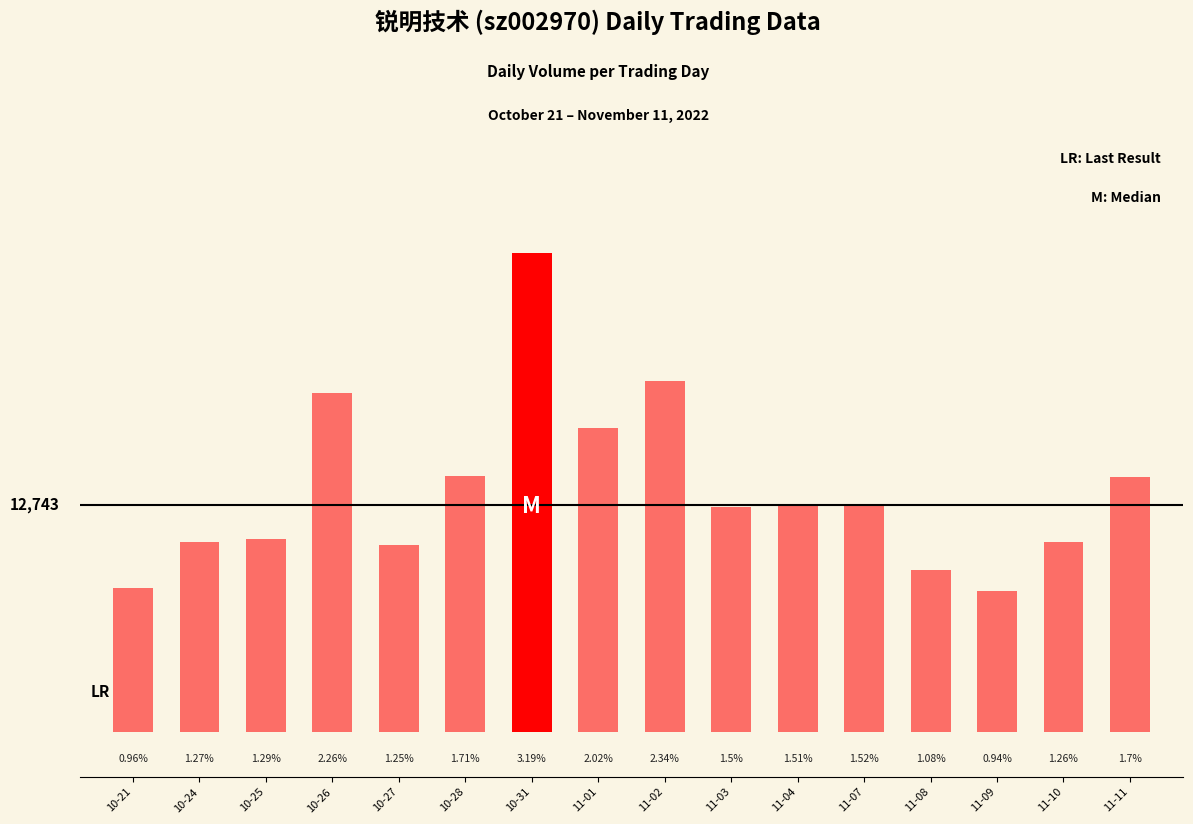

Which category has the lowest value across all series?

11-09